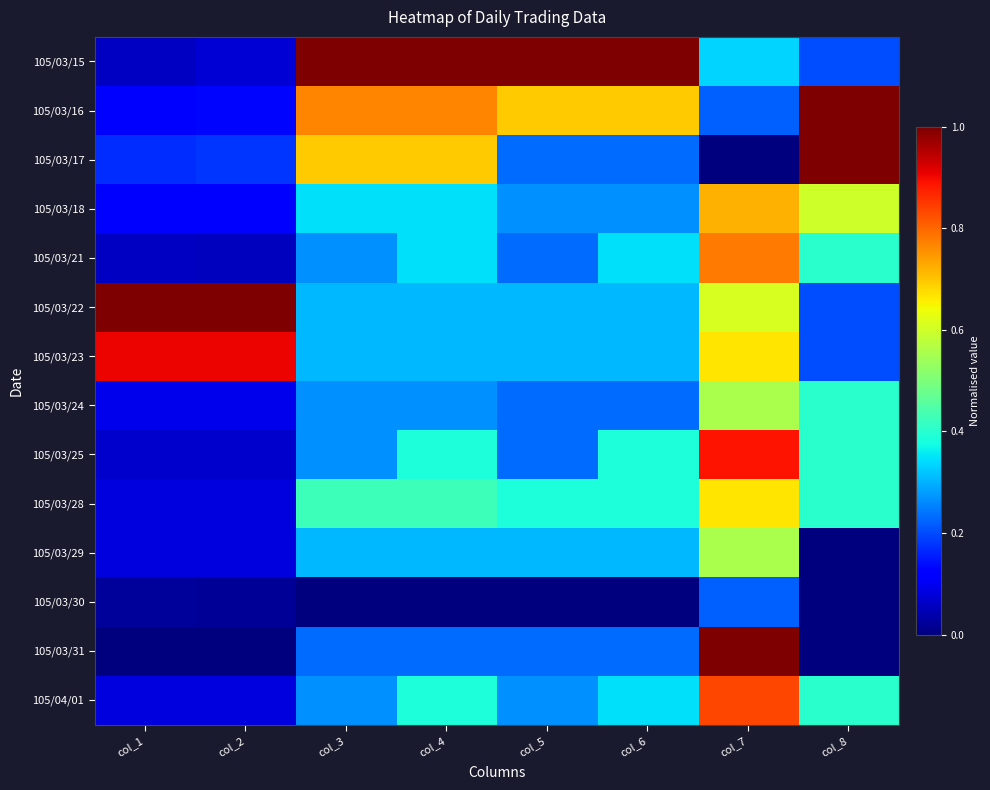

At how many categories does at least one series exceed 0?

8